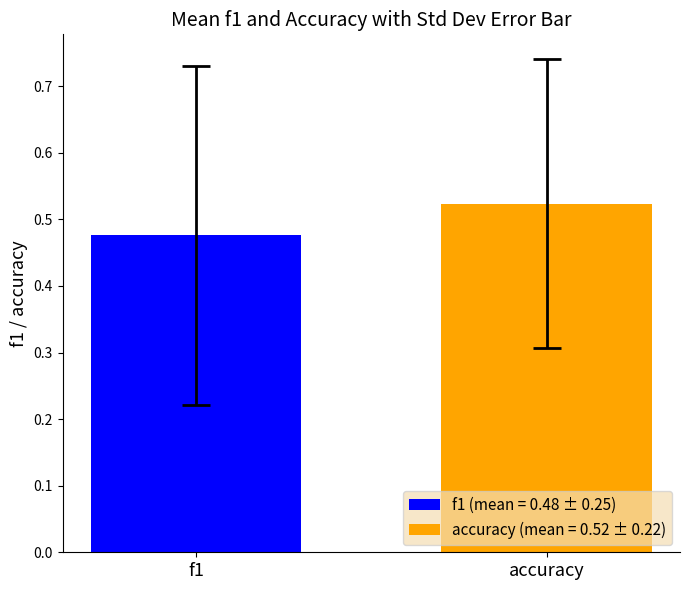

Which series has the widest spread of values?

f1 (mean = 0.48 ± 0.25)